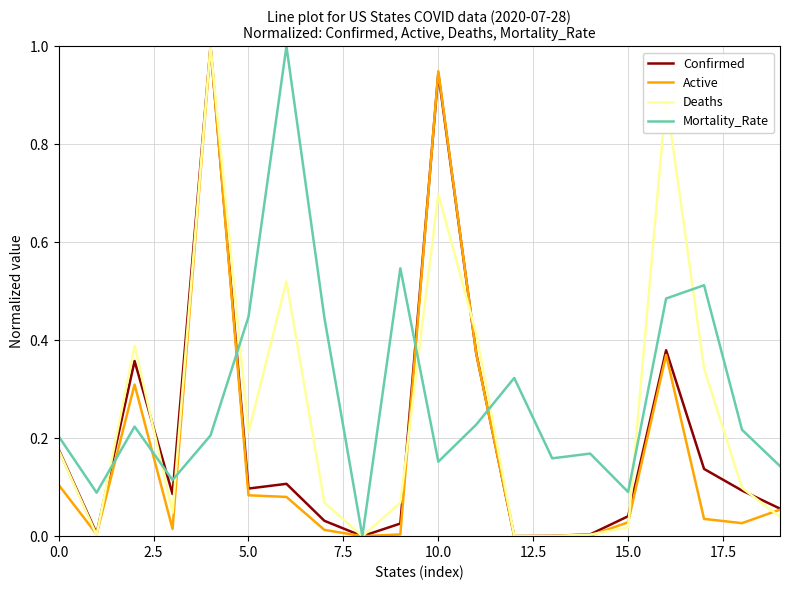

What is the greatest value displayed?

1.0